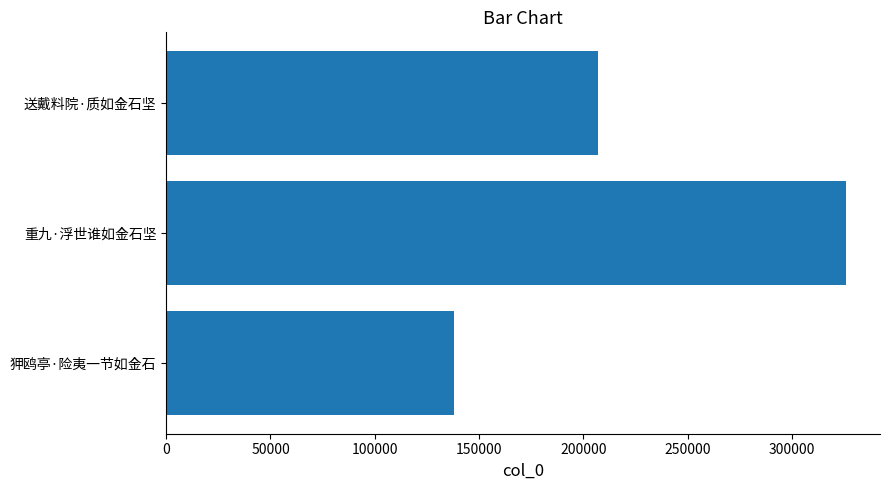

What is the sum of all values?

670661